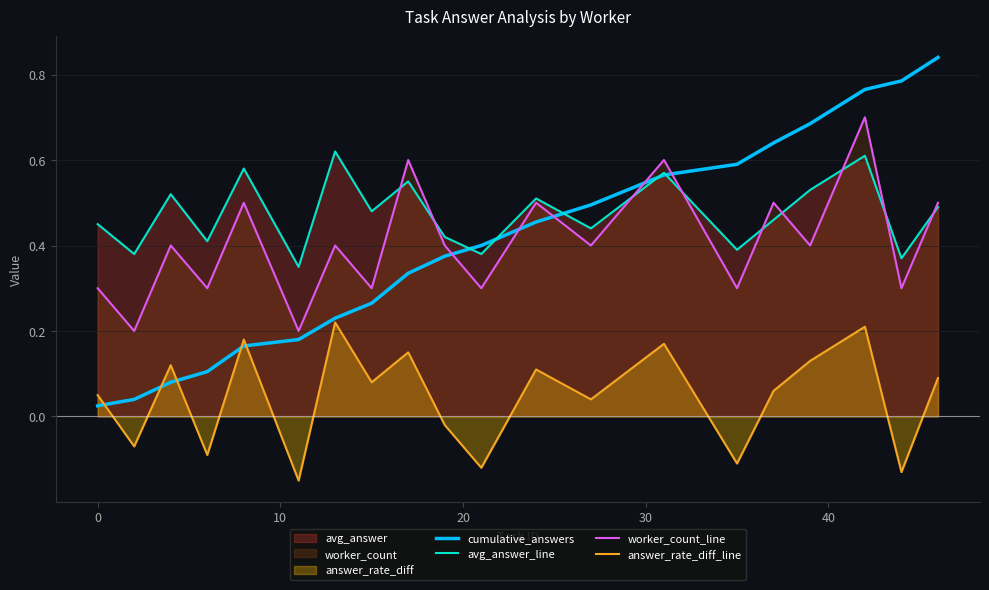

Which series has the largest range (max minus min)?

cumulative_answers